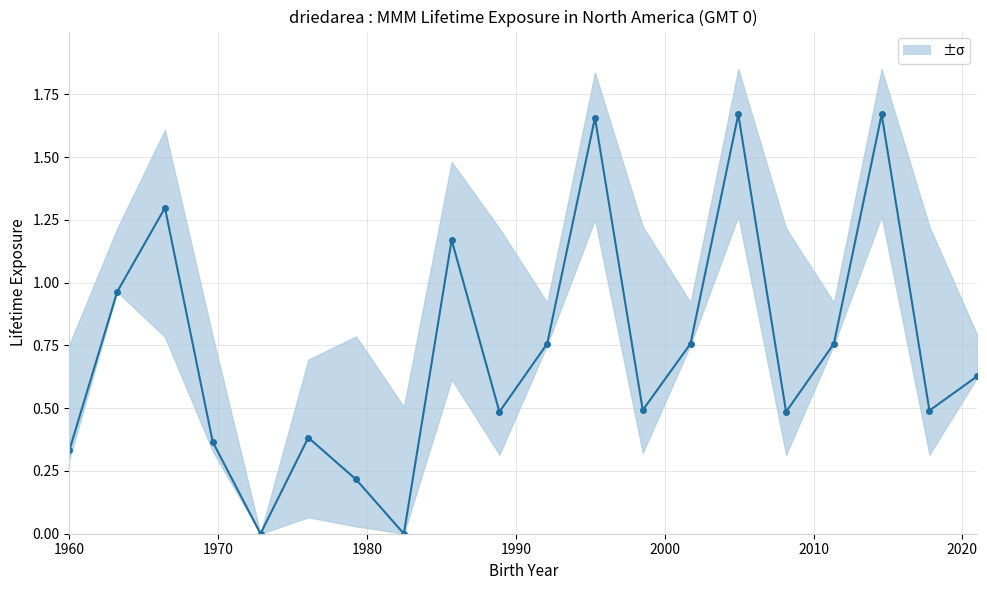

What is the greatest value displayed?

1.7